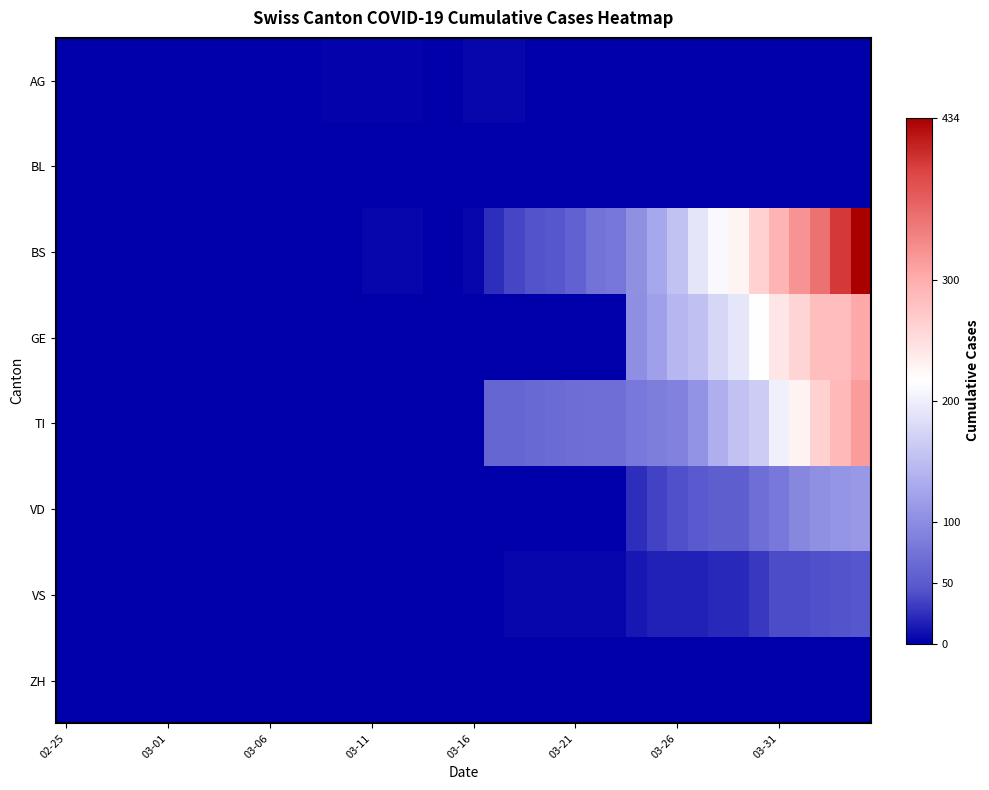

Which series has the largest total across all categories?

BS